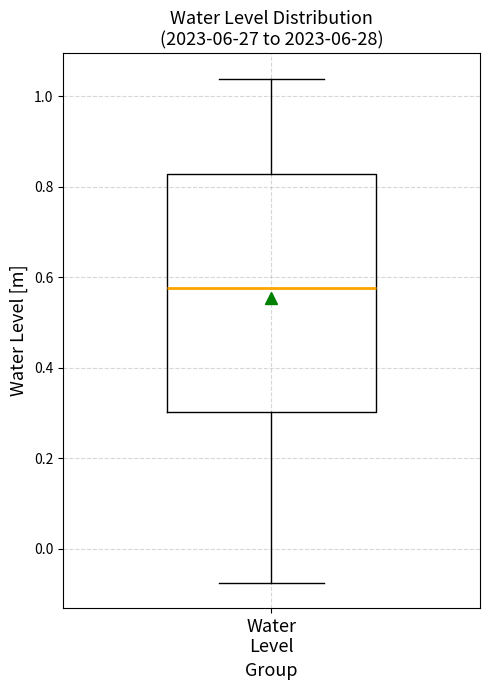

Transcribe this box plot: give where the median line is, the range the box spans, and where the two whiskers end, as read against the y-axis. The values are not printed on the chart, so give them approximately, as read against the axis.

median 0.58, box 0.30 to 0.82, whiskers -0.08 to 1.04